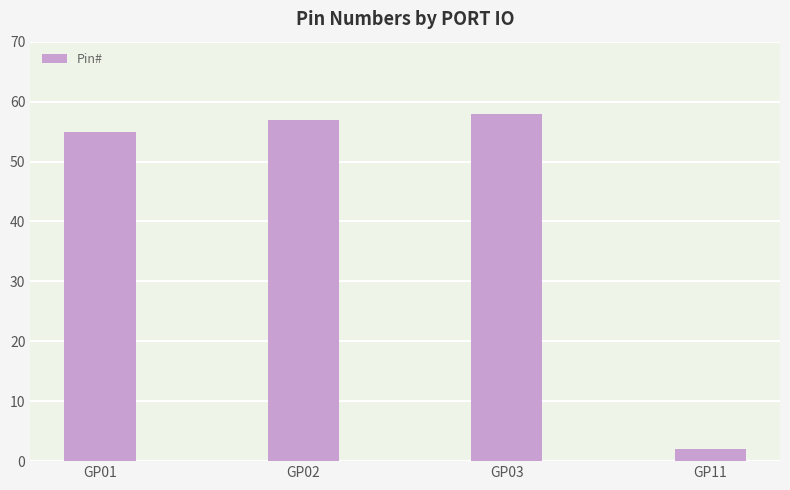

What is the value of the 4th bar from the left?

2